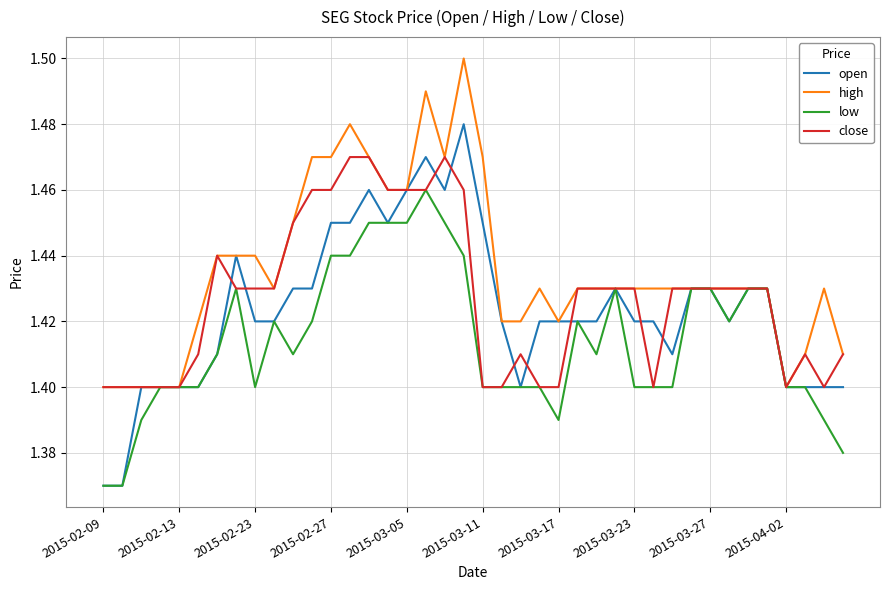

Rank the series by their maximum value, from lowest to highest.

low, close, open, high